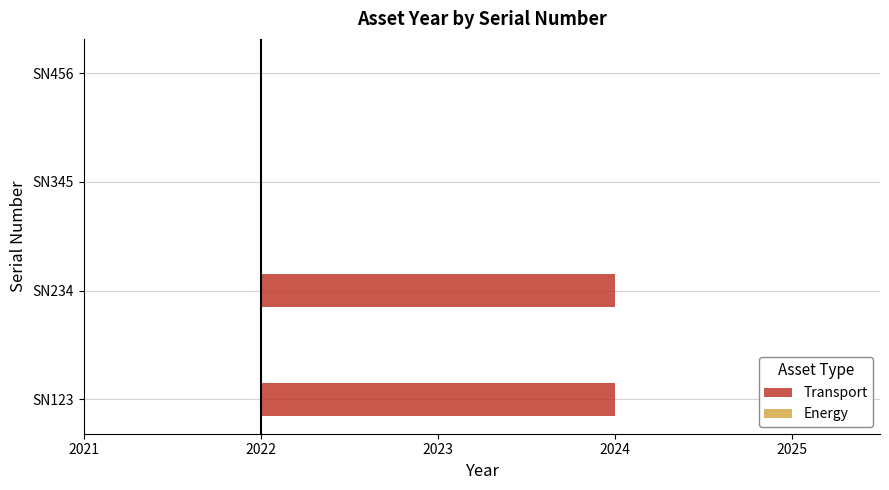

What is the average value?

2023